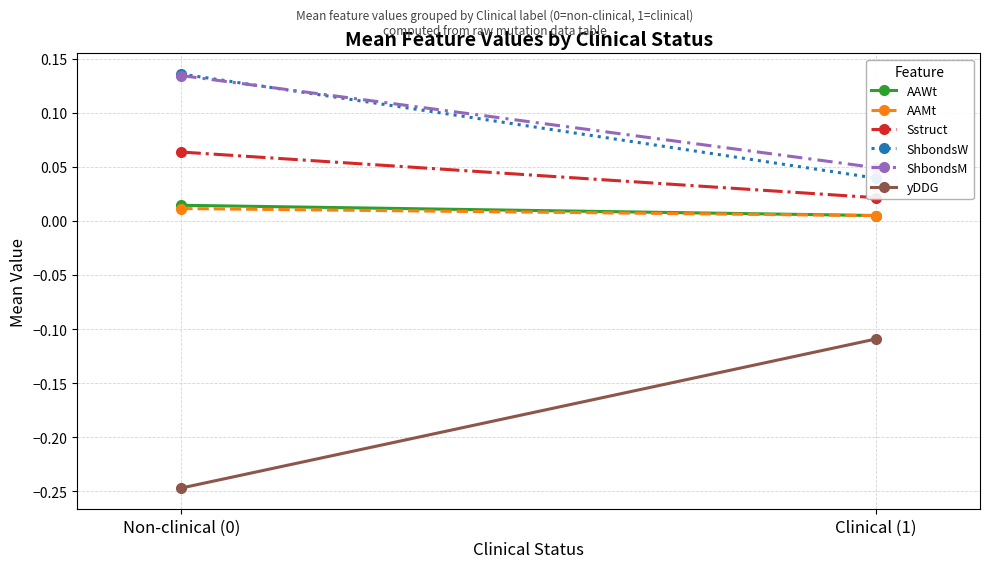

At how many categories does at least one series exceed 0?

2